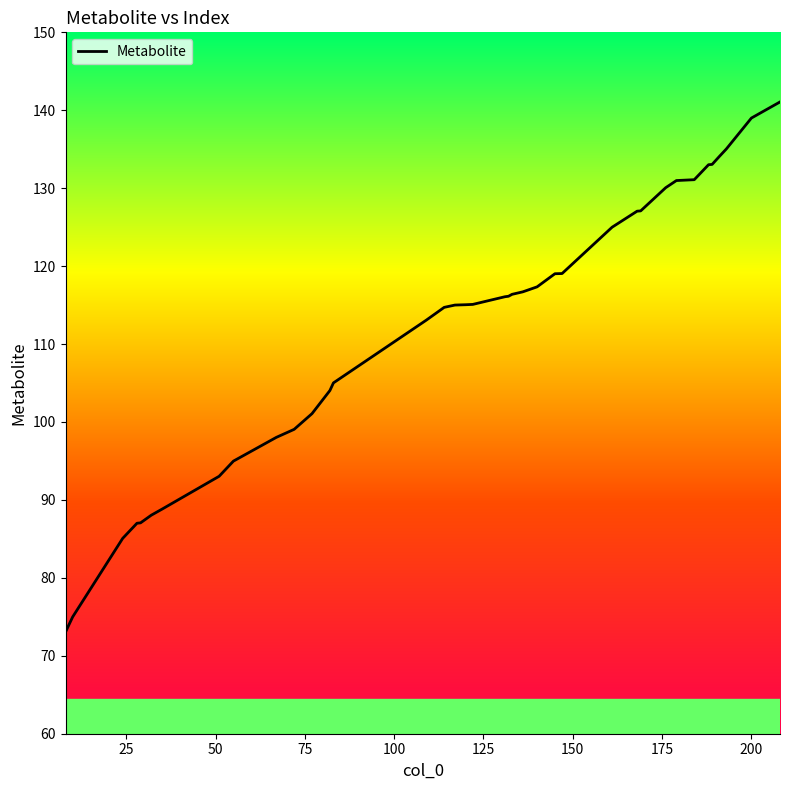

What is the maximum value shown in the chart?

141.1